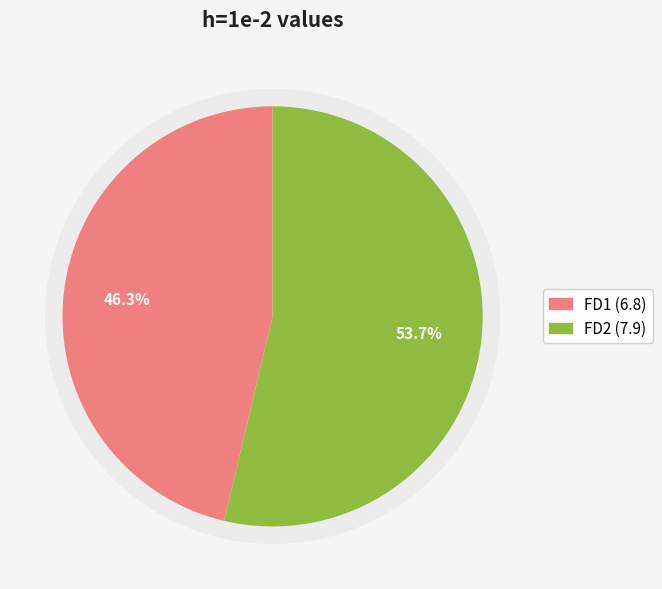

To the nearest percent, what is the combined percentage of FD2 and FD1?

100%